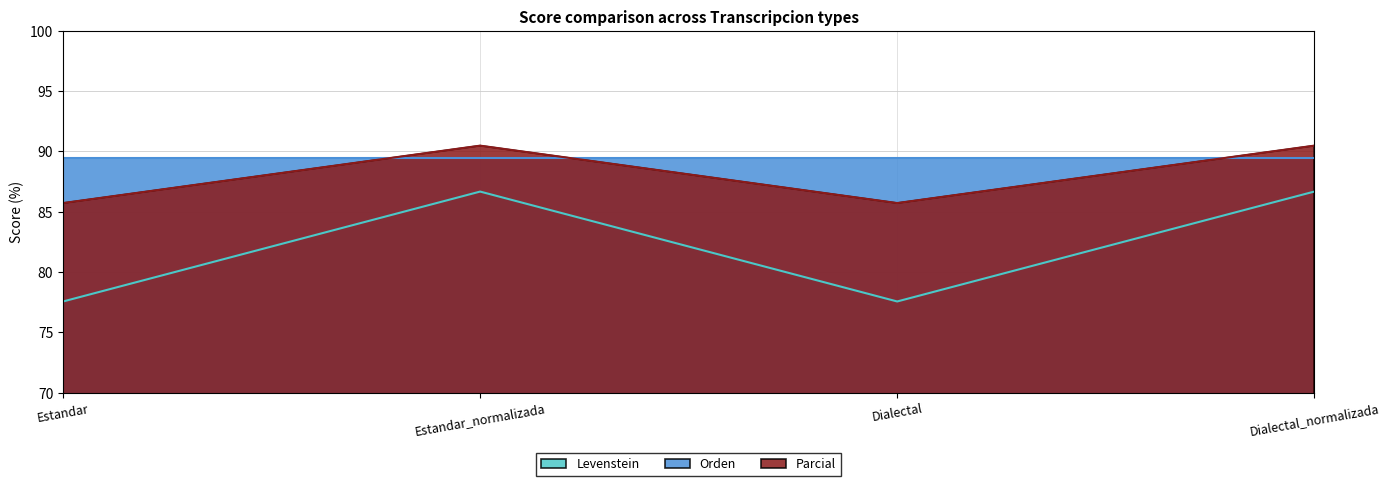

True or false: Levenstein has more than 0 points higher than both neighbors.

True